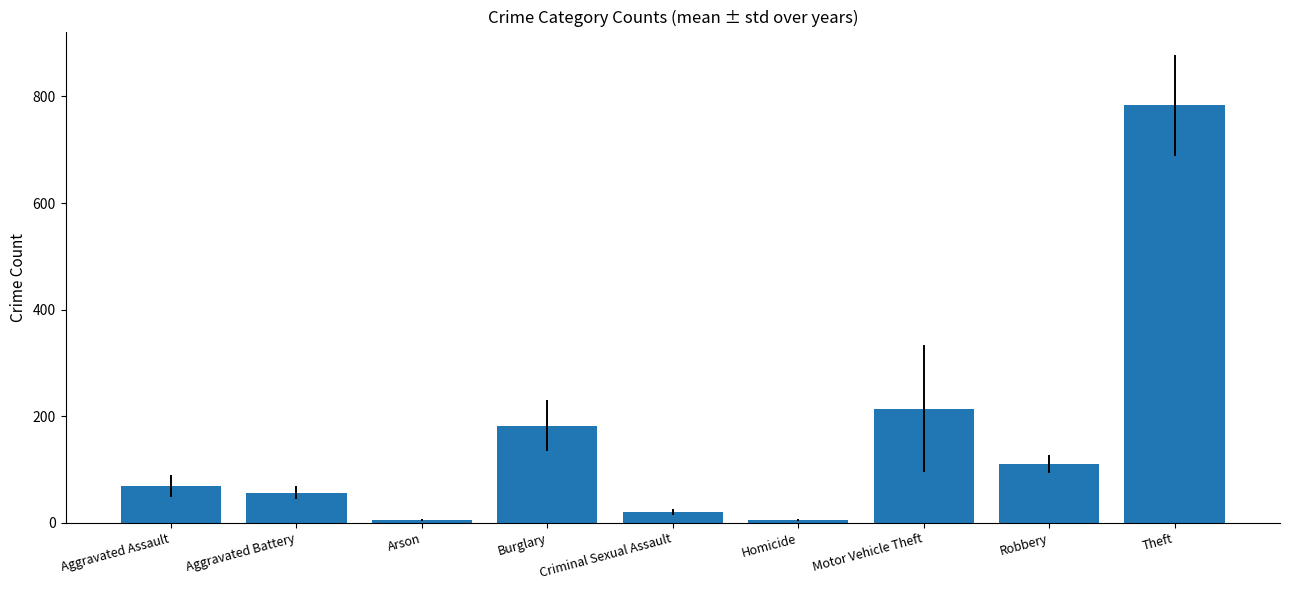

How many bars are there in total?

9